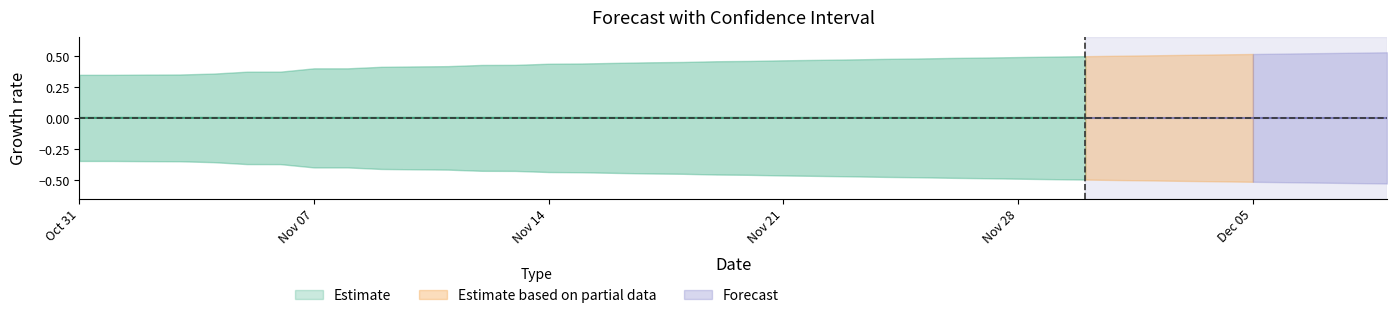

The value of Upper_Bound at 2 is 0.2. True or false?

False